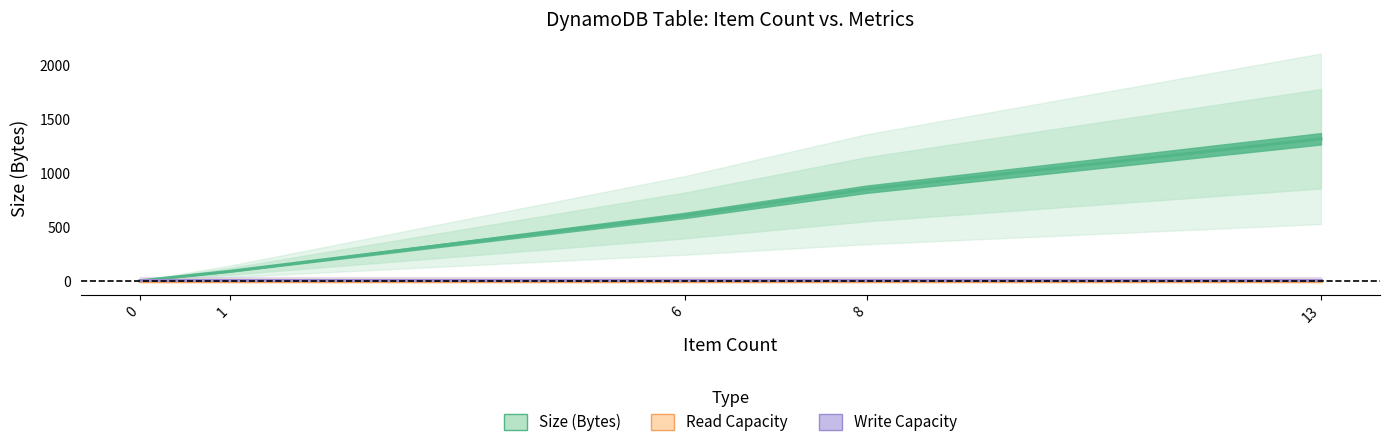

What is the total value across all series at 8?

857